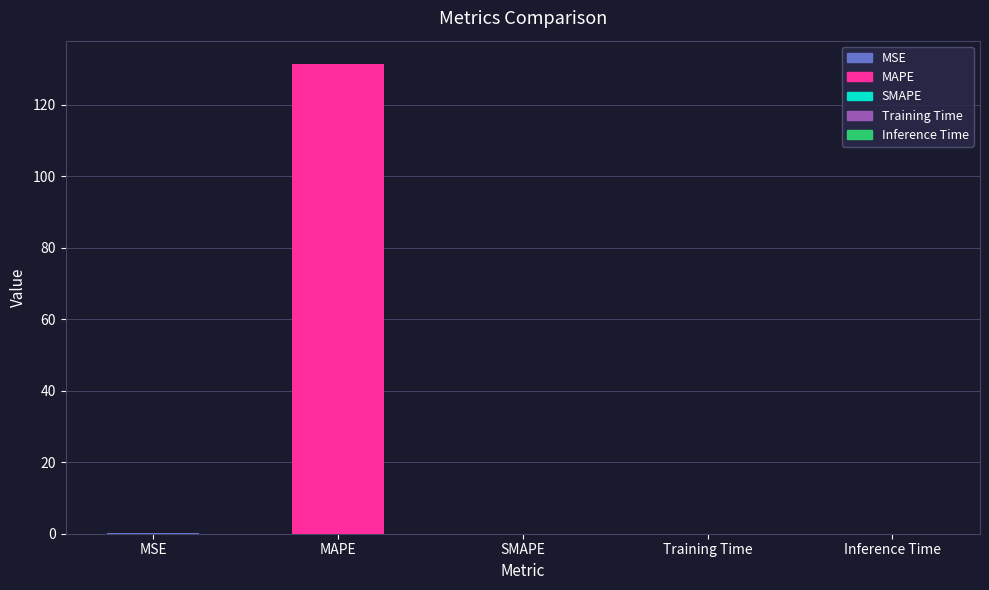

Reading right to left, transcribe all the data shown in this chart.

Inference Time=0.0	Training Time=0.0	SMAPE=0.0	MAPE=131.3	MSE=0.2